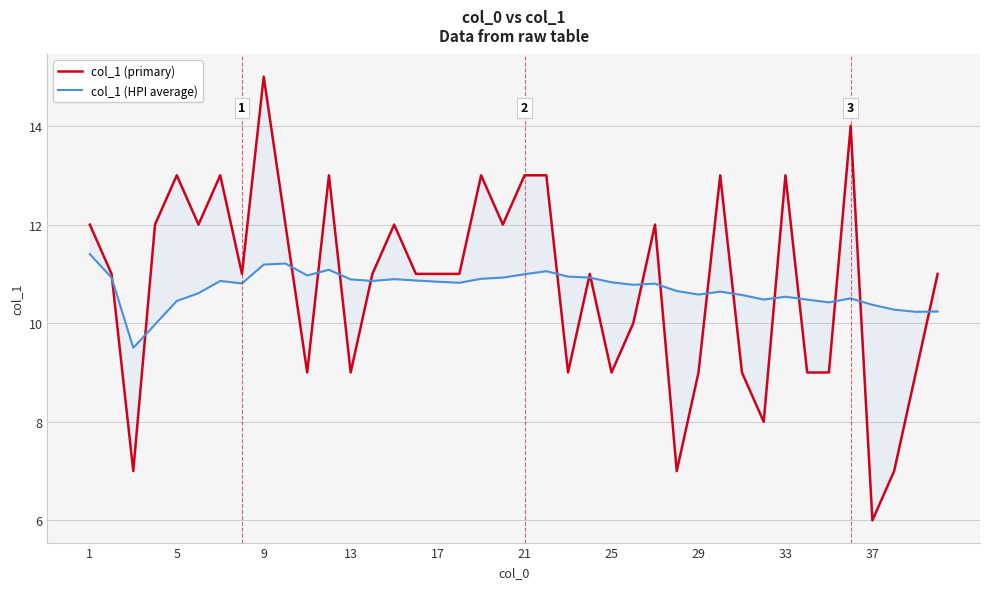

The value of col_1 (HPI average) at 14 is 18.9. True or false?

False